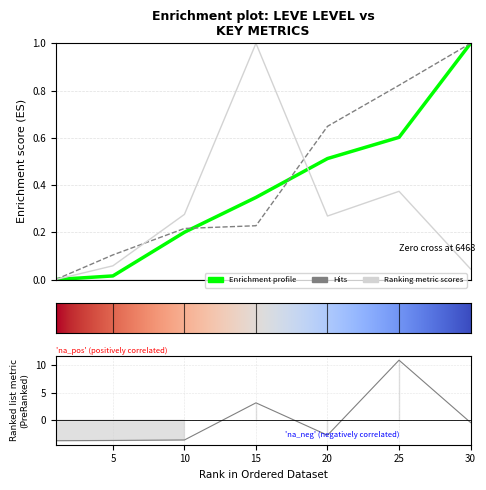

What is the value of the Leve EXP point at the 5th from the left?

0.5